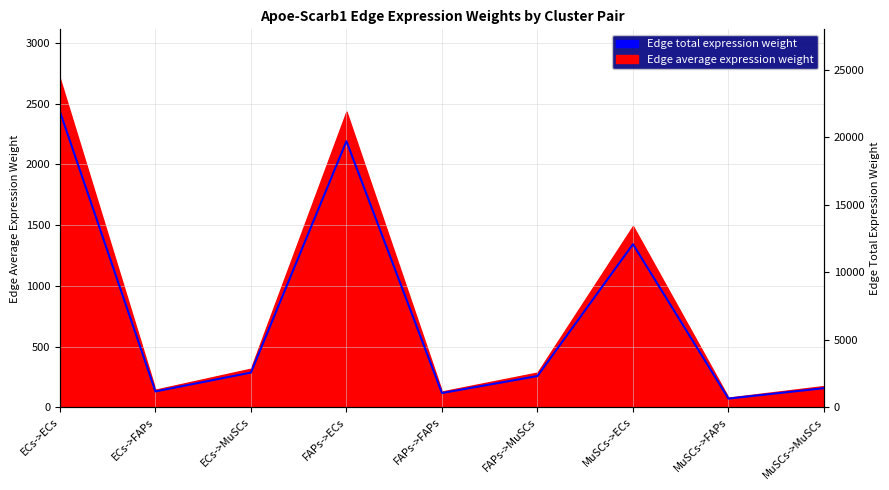

Reading left to right, what are all the values shown in this chart?

ECs->ECs=2435.3	ECs->FAPs=130.8	ECs->MuSCs=286.4	FAPs->ECs=2191.1	FAPs->FAPs=117.7	FAPs->MuSCs=257.7	MuSCs->ECs=1343.0	MuSCs->FAPs=72.2	MuSCs->MuSCs=157.9